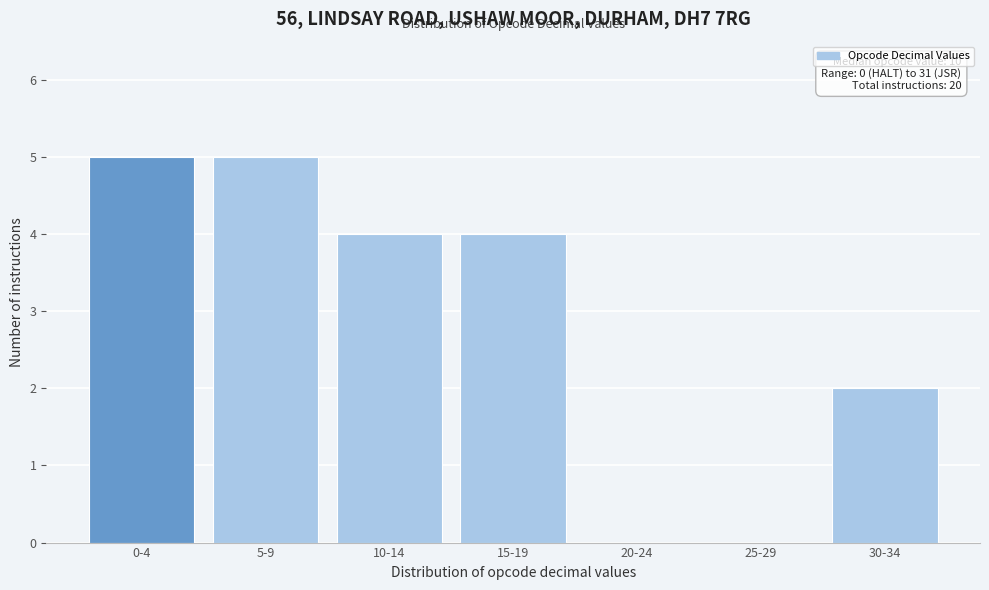

Reading left to right, list all the values displayed in this chart.

0-4=5	5-9=5	10-14=4	15-19=4	20-24=0	25-29=0	30-34=2